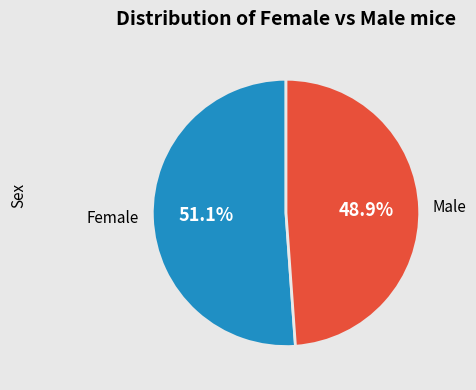

Does any single category account for the majority?

Yes